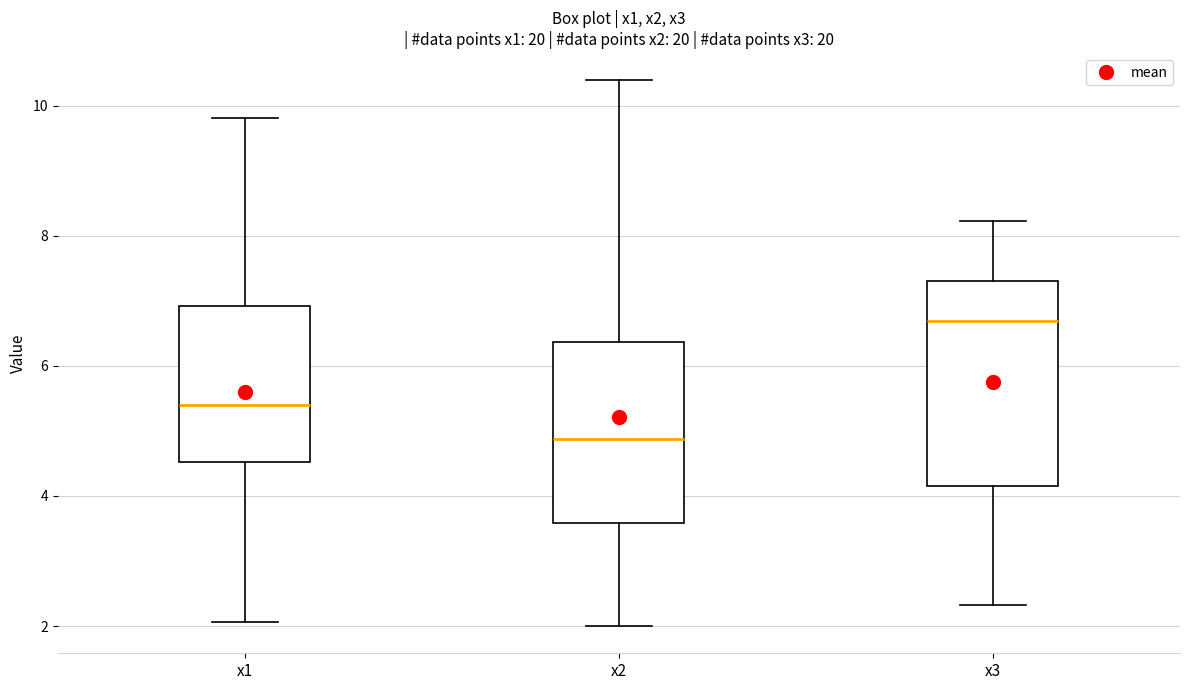

Reading left to right, transcribe this box plot: for each box, give where its median line is, the range the box spans, and where its two whiskers end, as read against the y-axis. The values are not printed on the chart, so give them approximately, as read against the axis.

x1: median 5.4, box 4.6 to 7.0, whiskers 2.0 to 9.8
x2: median 4.8, box 3.6 to 6.4, whiskers 2.0 to 10.4
x3: median 6.6, box 4.2 to 7.4, whiskers 2.4 to 8.2